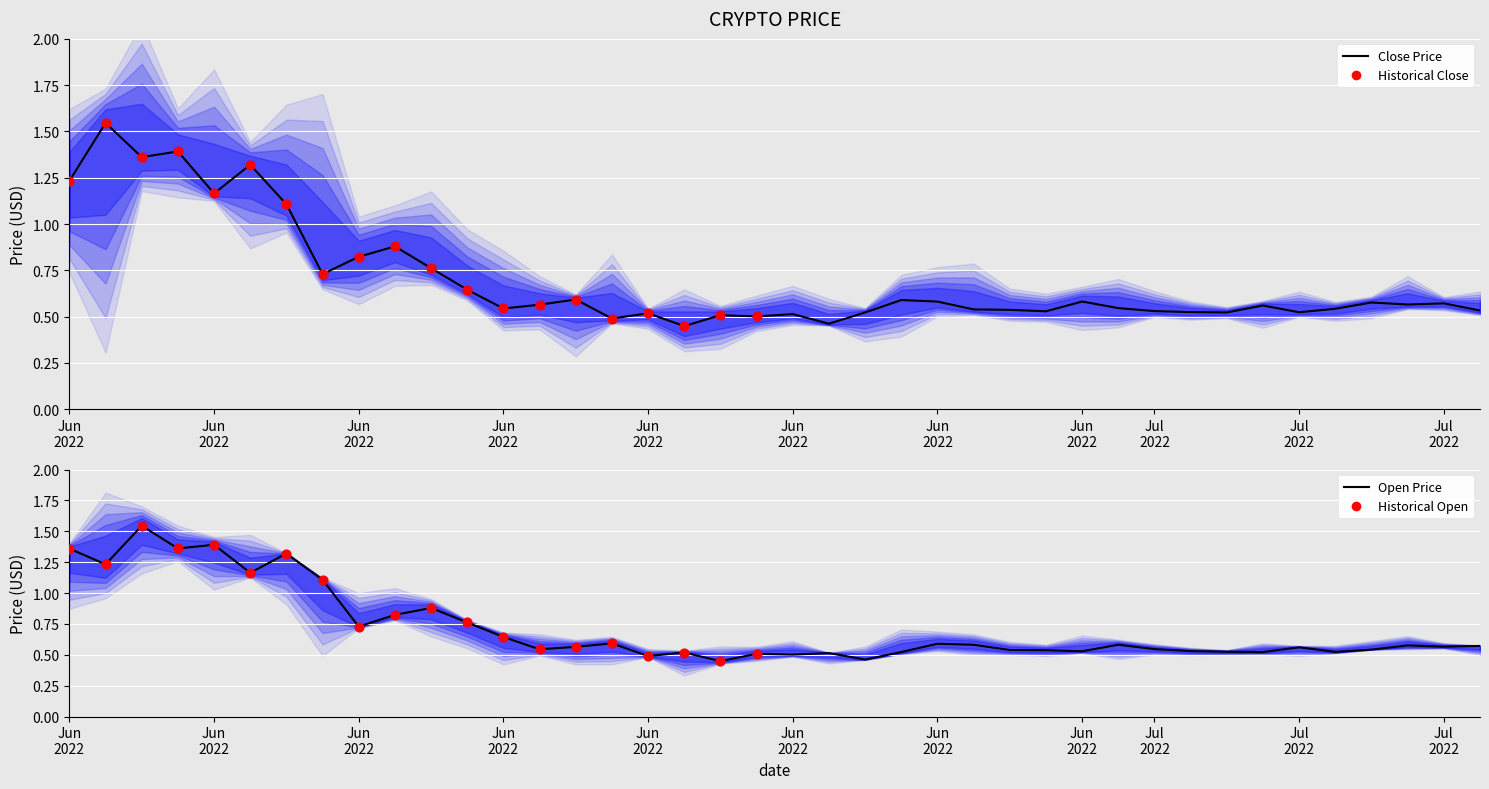

At which category is the sum across all series the highest?

2022-06-03